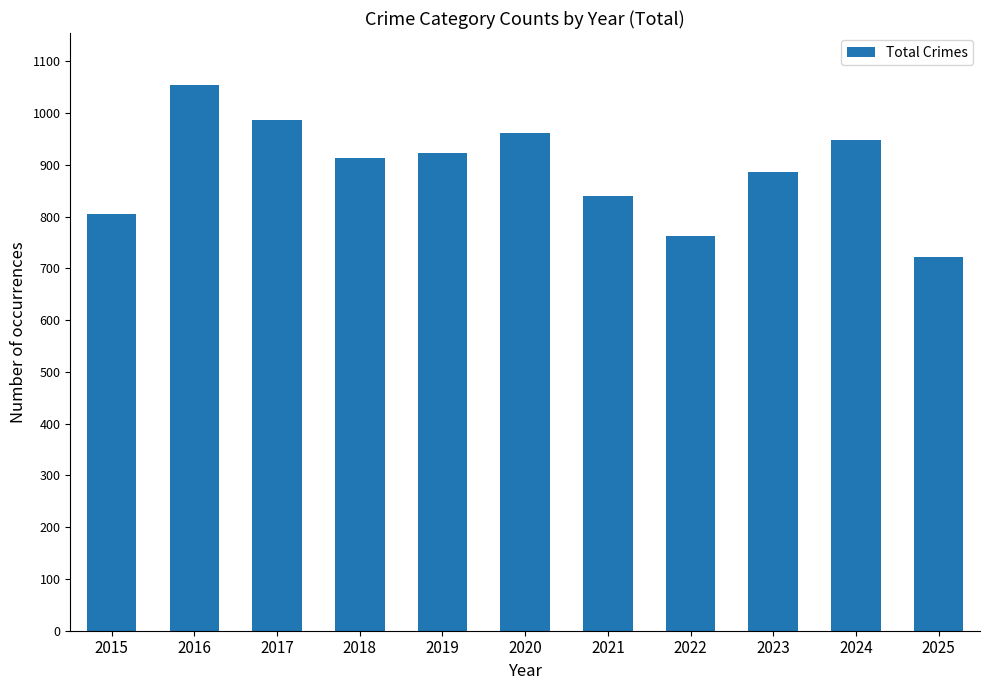

What is the value of the 11th bar from the left?

723